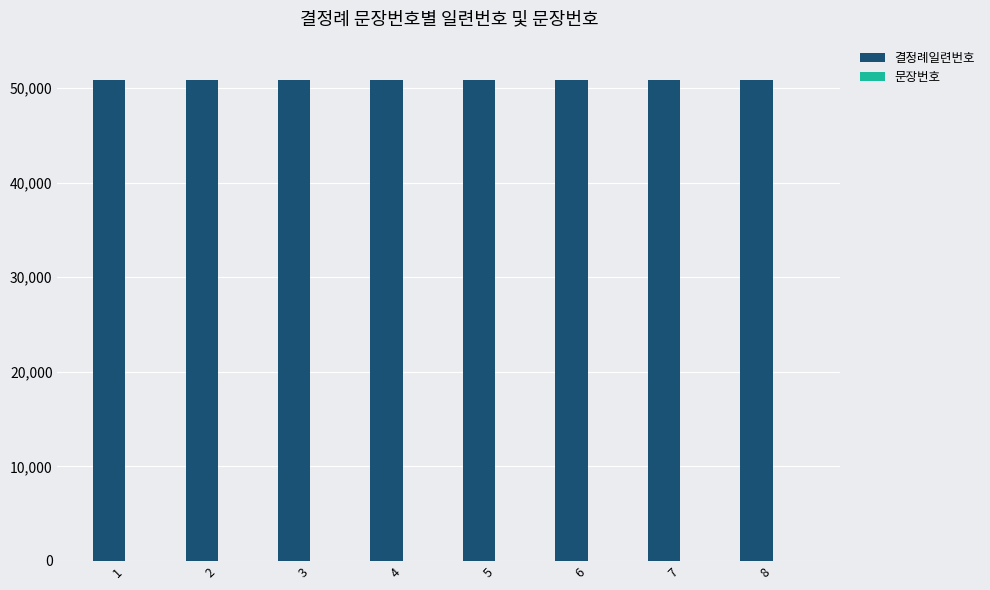

The value of 결정례일련번호 at 6 is 89470. True or false?

False